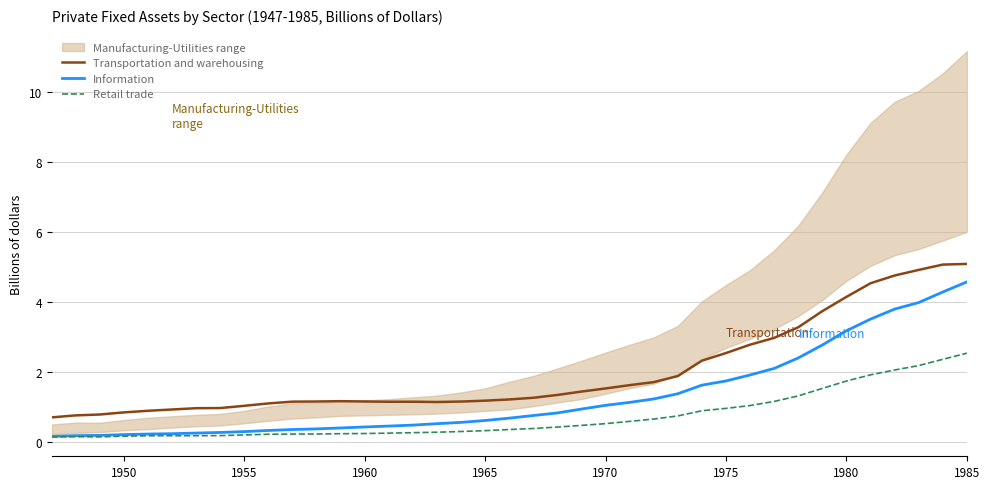

True or false: Information and Transportation and warehousing cross at least once.

False